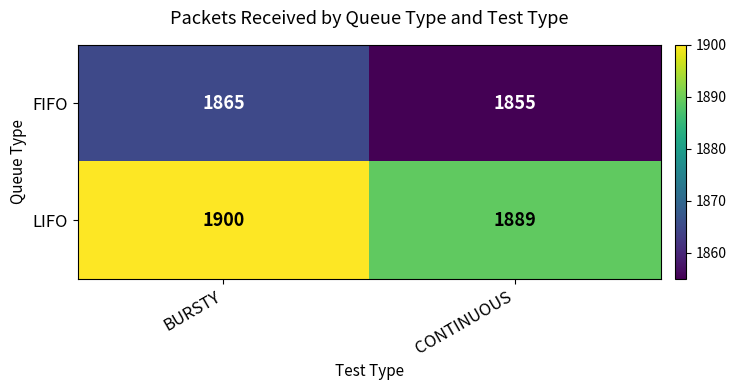

The value of FIFO at CONTINUOUS is 917. True or false?

False